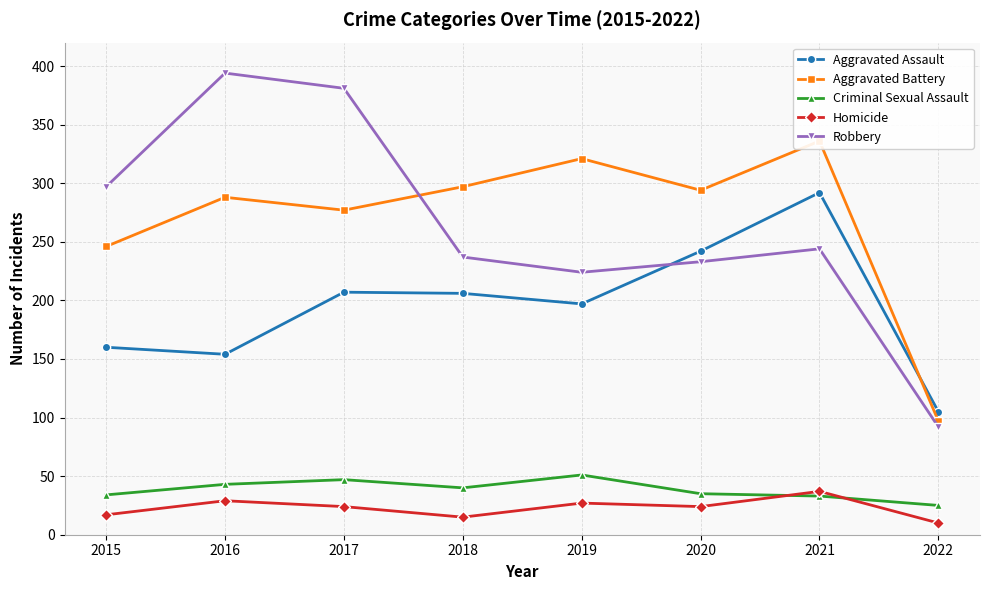

Where is the first local minimum for Criminal Sexual Assault?

2018